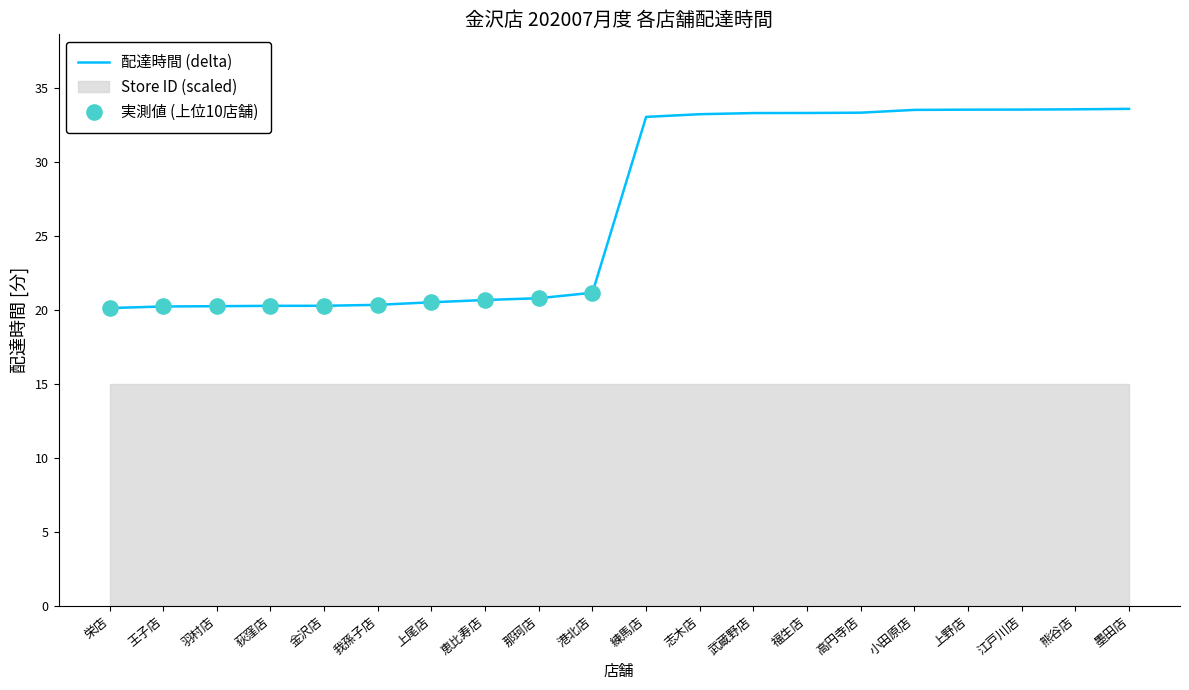

What is the ratio of the value at 墨田店 to the value at 練馬店?

1.0